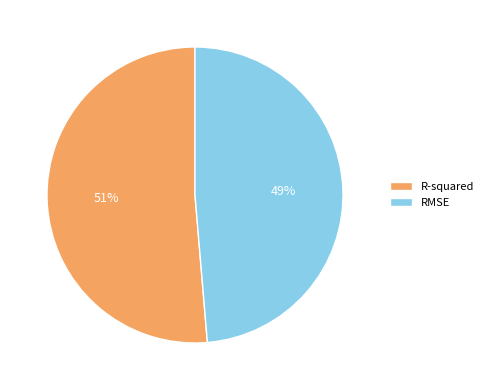

What percentage is the RMSE slice, to the nearest percent?

49%